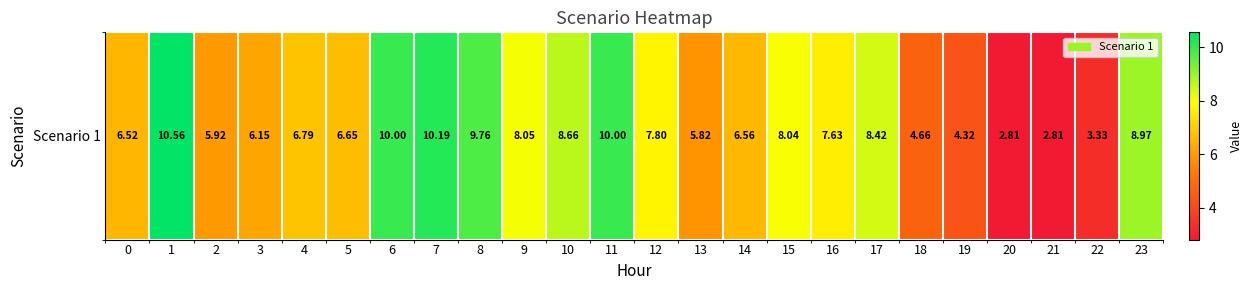

How many categories are shown in the chart?

24